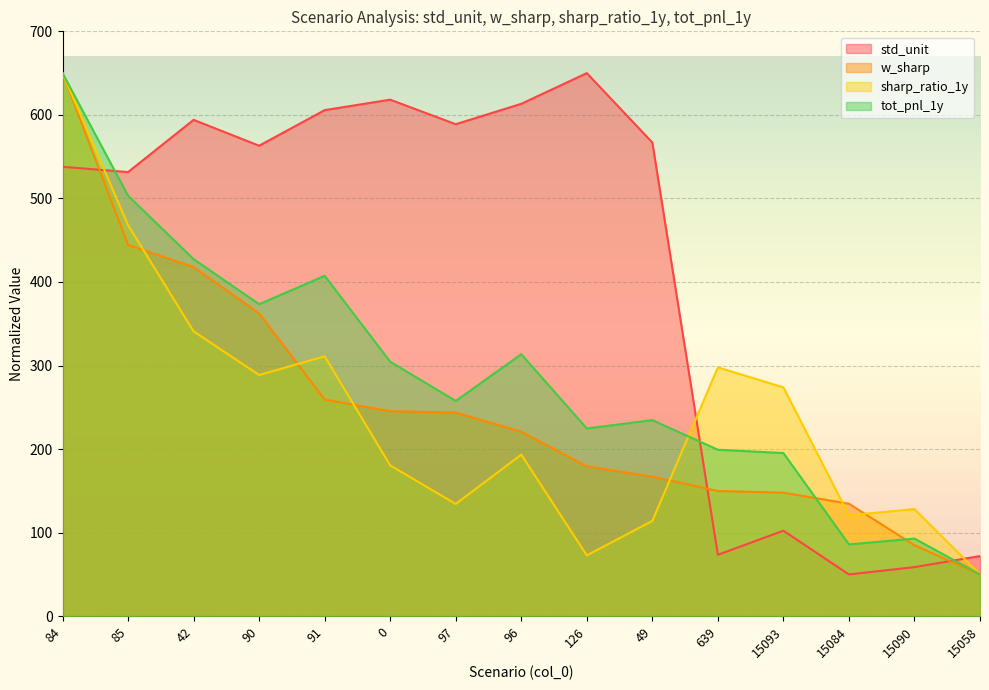

After their last crossing, which series has the higher values: tot_pnl_1y or w_sharp?

tot_pnl_1y